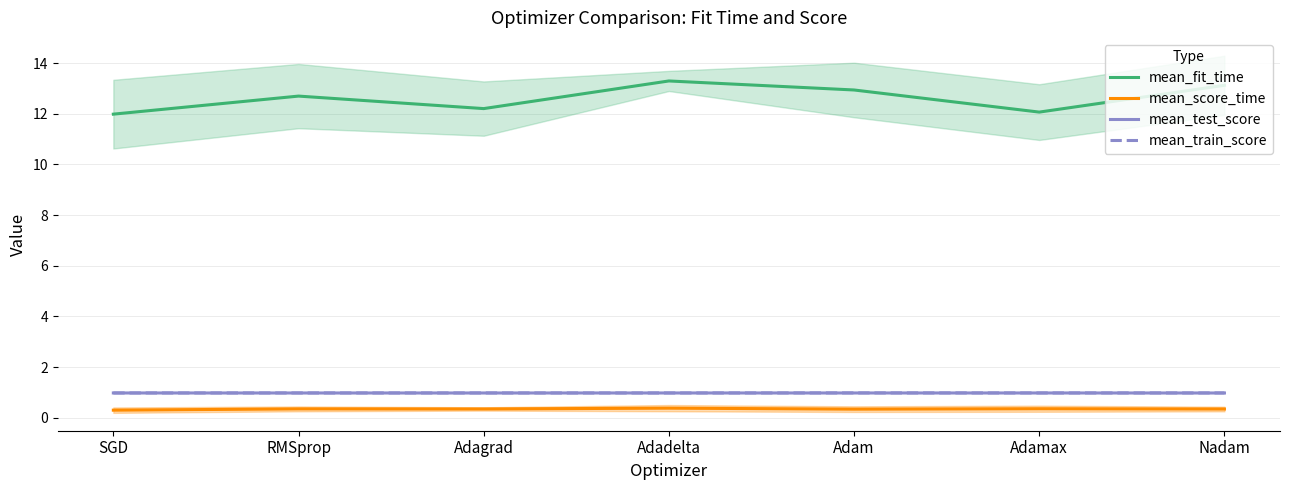

At SGD, list the series in order from largest to smallest.

mean_fit_time, mean_train_score, mean_test_score, mean_score_time